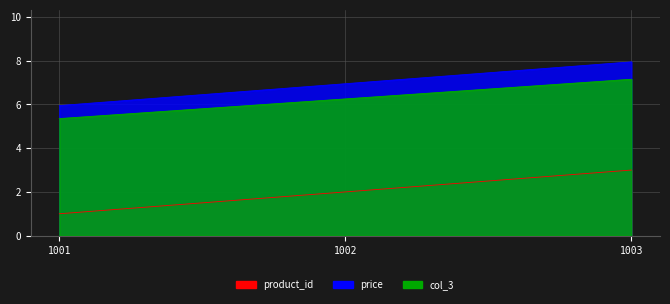

What is the difference between the highest and lowest values at 1002?

5.0